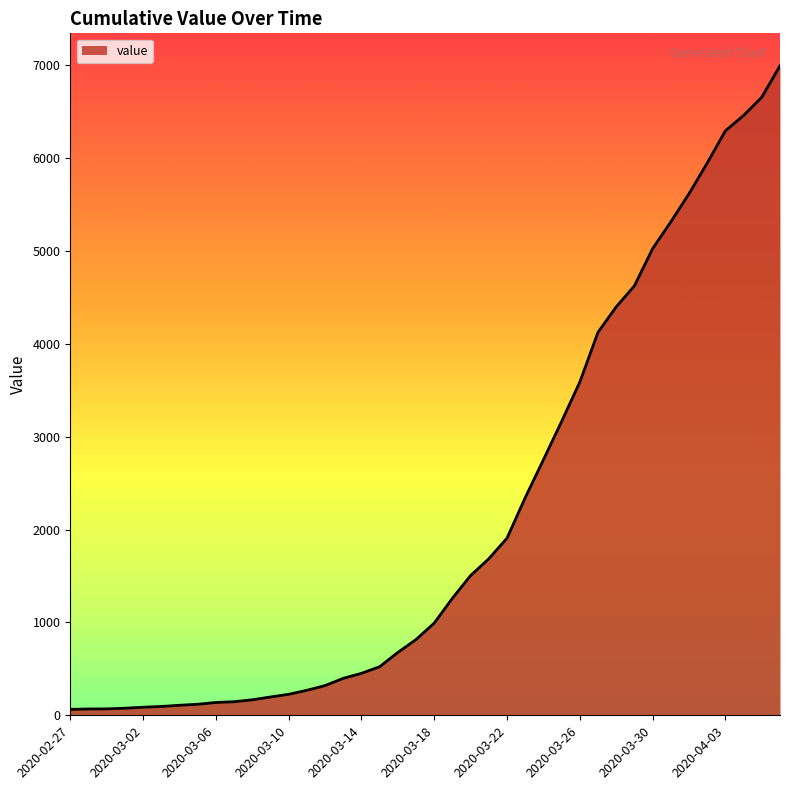

What is the greatest value displayed?

6995